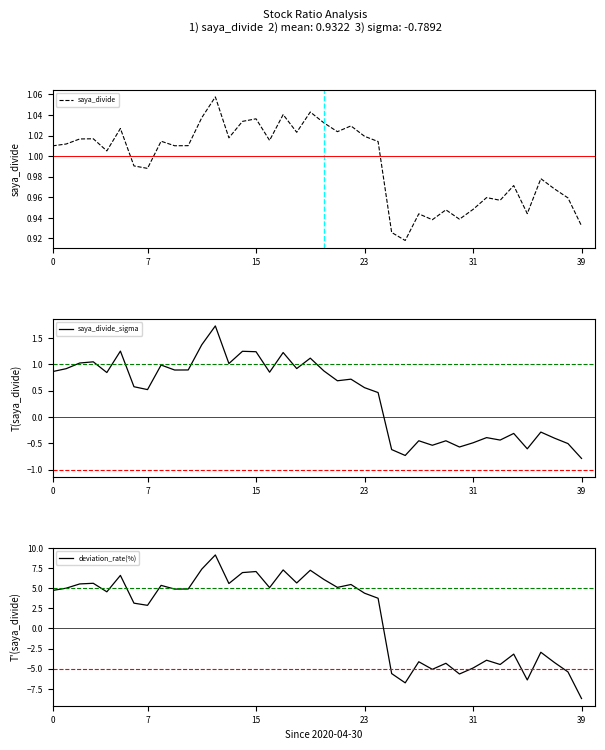

True or false: saya_divide has a value of 1.0 at 37.

True